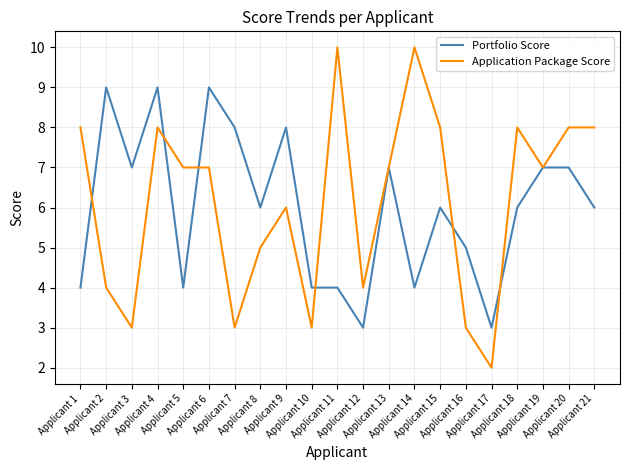

Reading right to left, transcribe all the data shown in this chart.

Portfolio Score: Applicant 21=6	Applicant 20=7	Applicant 19=7	Applicant 18=6	Applicant 17=3	Applicant 16=5	Applicant 15=6	Applicant 14=4	Applicant 13=7	Applicant 12=3	Applicant 11=4	Applicant 10=4	Applicant 9=8	Applicant 8=6	Applicant 7=8	Applicant 6=9	Applicant 5=4	Applicant 4=9	Applicant 3=7	Applicant 2=9	Applicant 1=4
Application Package Score: Applicant 21=8	Applicant 20=8	Applicant 19=7	Applicant 18=8	Applicant 17=2	Applicant 16=3	Applicant 15=8	Applicant 14=10	Applicant 13=7	Applicant 12=4	Applicant 11=10	Applicant 10=3	Applicant 9=6	Applicant 8=5	Applicant 7=3	Applicant 6=7	Applicant 5=7	Applicant 4=8	Applicant 3=3	Applicant 2=4	Applicant 1=8